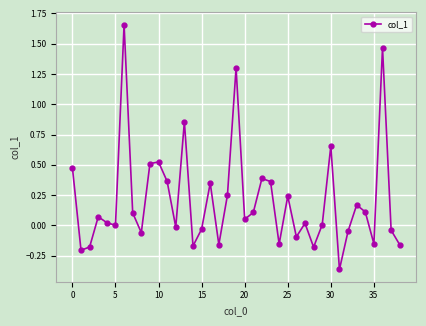

What is the difference between the maximum and minimum values?

2.0